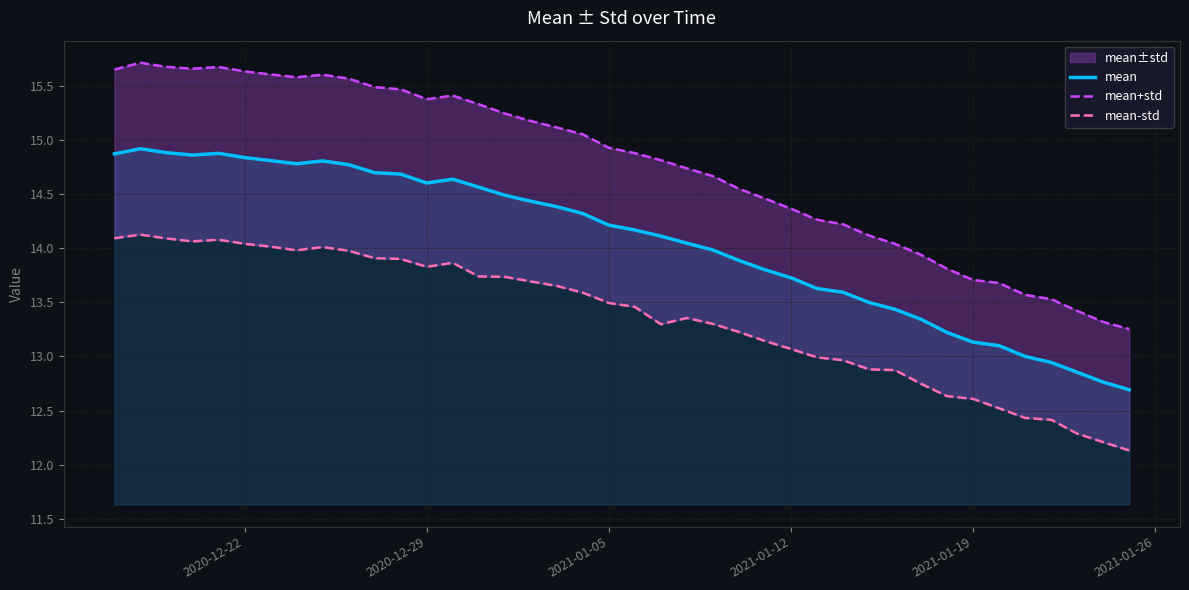

What is the sum of all mean-std values?

534.4